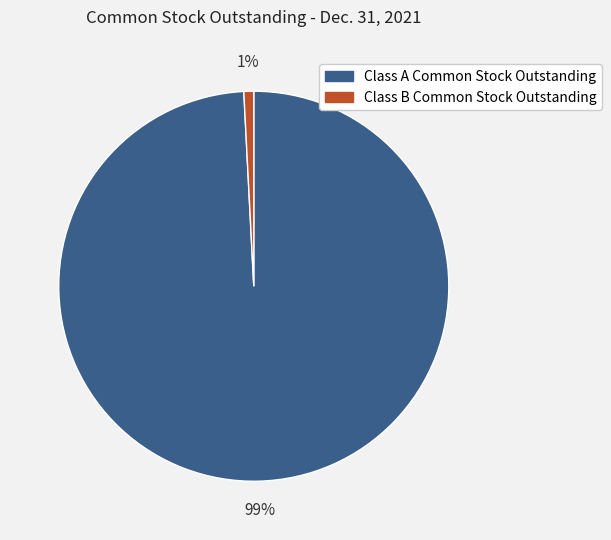

Is it true that Class A Common Stock Outstanding is 89% of the pie?

False